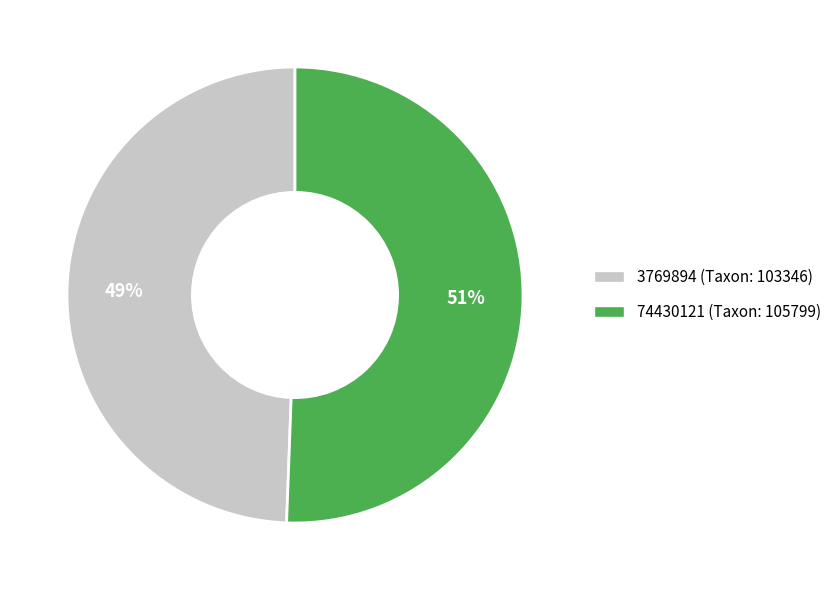

Which category has the biggest portion of the pie?

74430121